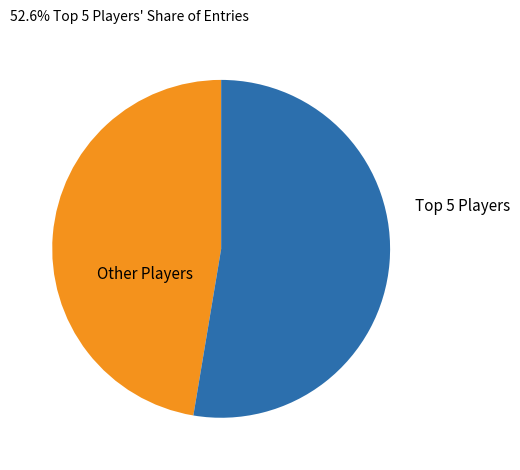

How many segments does this pie chart have?

2